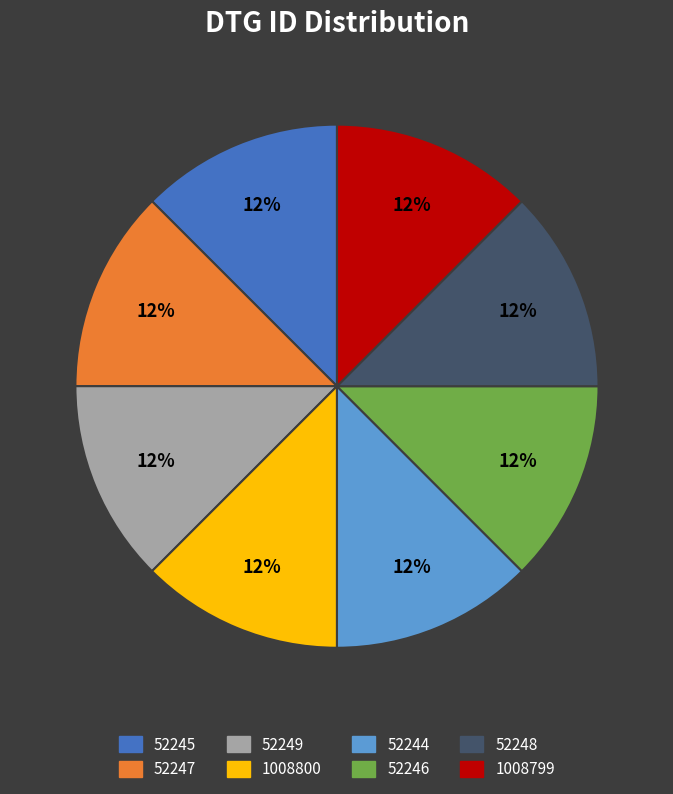

Combined, do 52246 and 52245 account for over 50%?

No